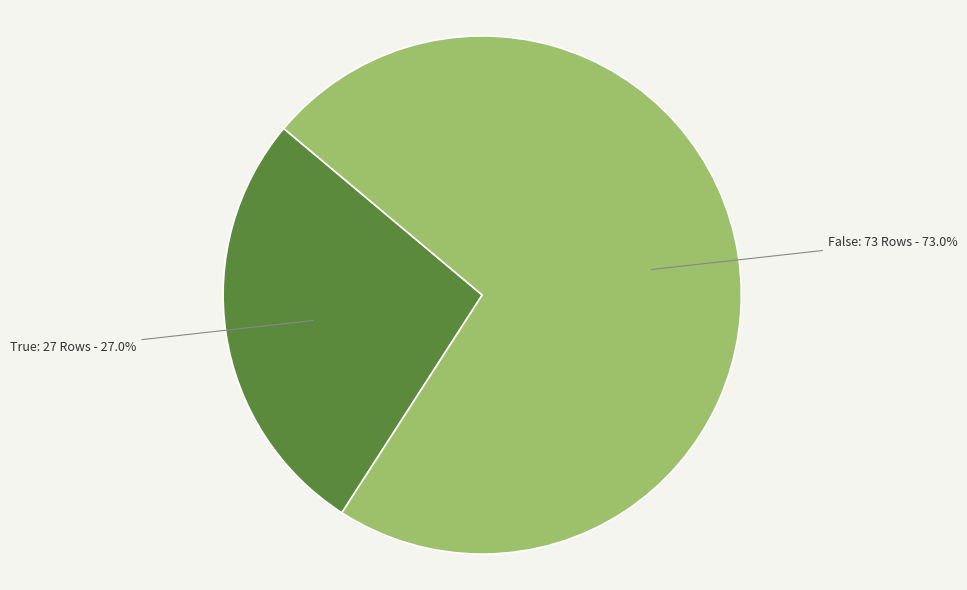

Which slice is the smallest?

True